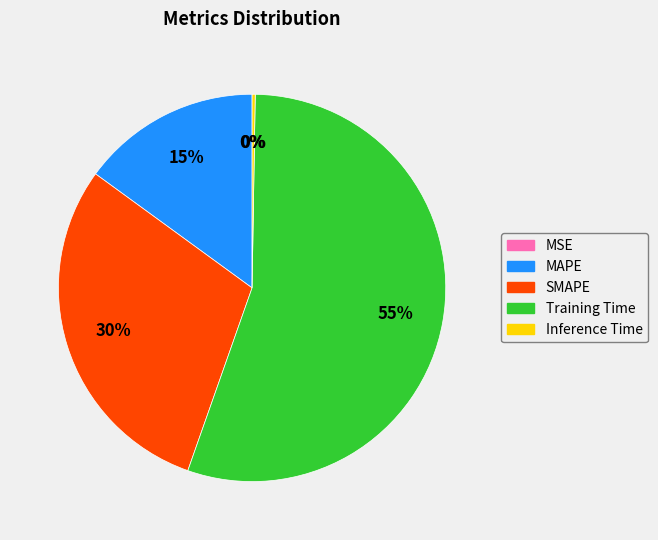

Between SMAPE and Training Time, which is larger?

Training Time